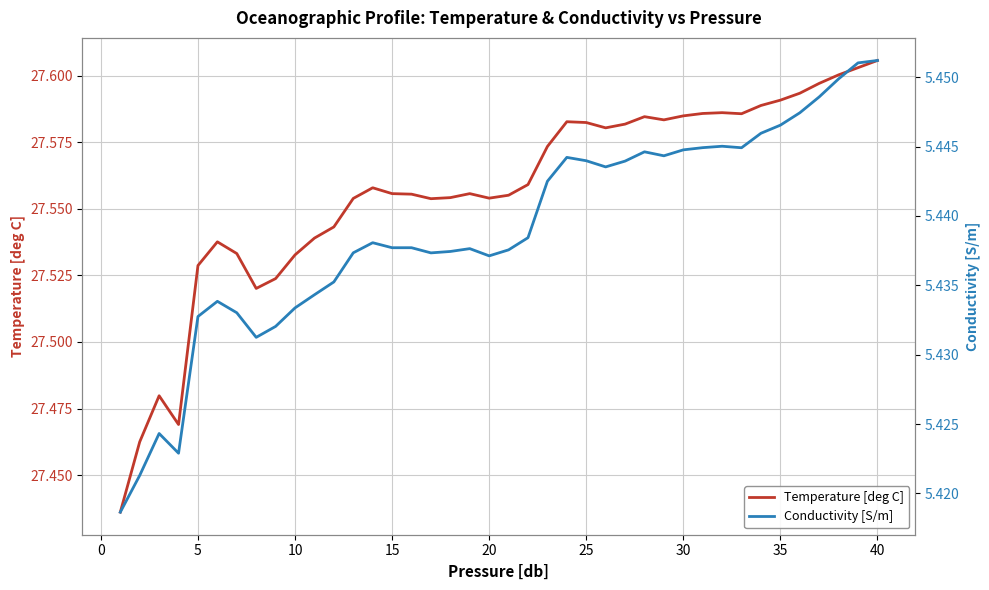

What is the sum of all Temperature [deg C] values?

1102.3